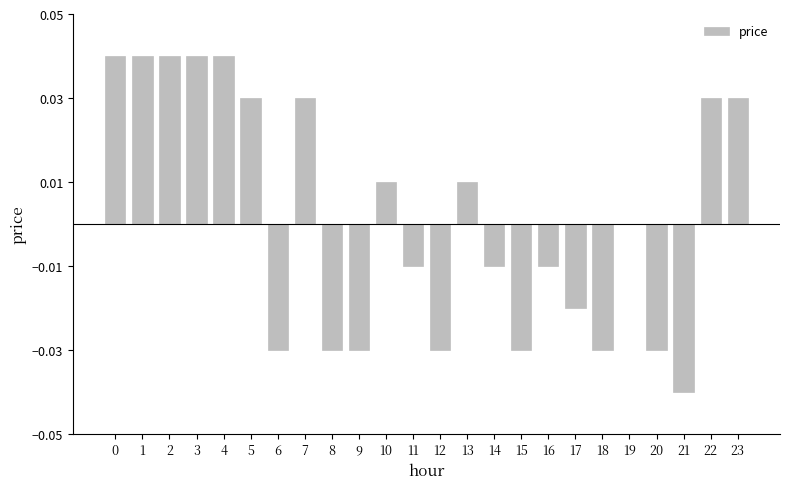

Is it true that the value at 18 is -0.0?

True